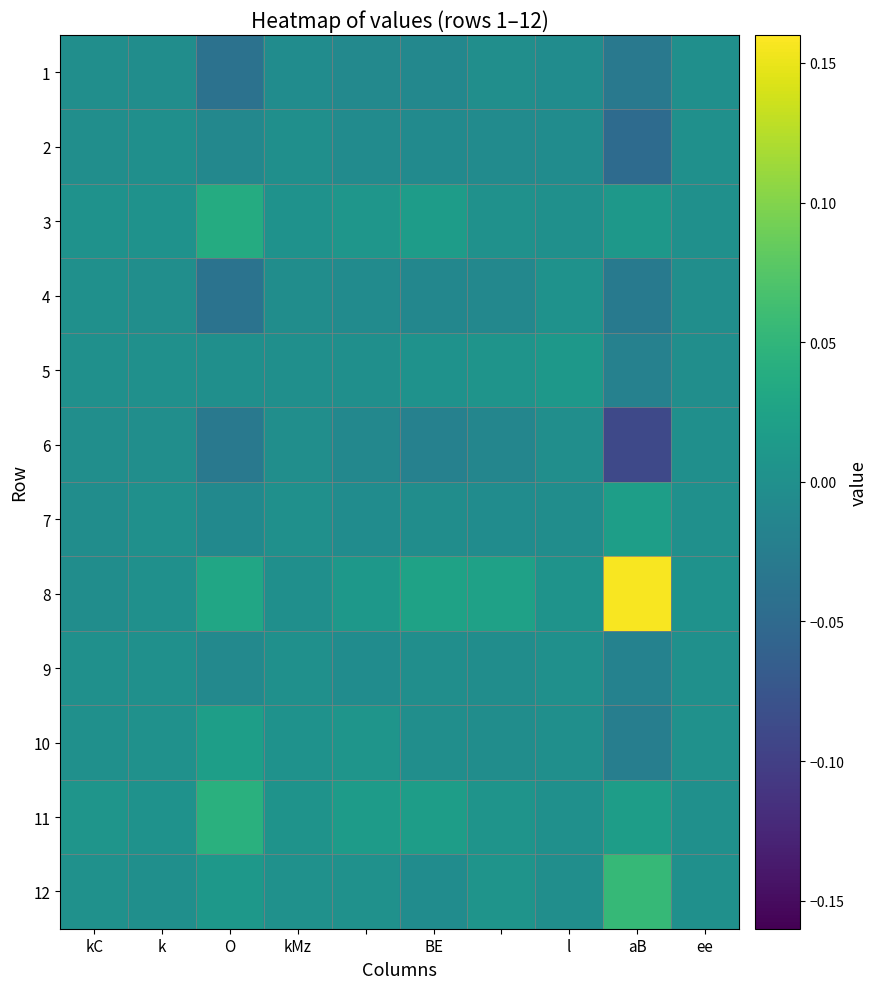

Reading right to left, what are all the values shown in this chart?

1: -0.0	-0.0	-0.0	-0.0	-0.0	-0.0	-0.0	-0.0	-0.0	-0.0
2: -0.0	-0.0	-0.0	-0.0	-0.0	-0.0	-0.0	-0.0	-0.0	-0.0
3: 0.0	0.0	-0.0	0.0	0.0	0.0	0.0	0.0	0.0	0.0
4: -0.0	-0.0	0.0	-0.0	-0.0	-0.0	-0.0	-0.0	-0.0	-0.0
5: -0.0	-0.0	0.0	0.0	0.0	-0.0	-0.0	-0.0	-0.0	-0.0
6: -0.0	-0.1	-0.0	-0.0	-0.0	-0.0	-0.0	-0.0	-0.0	-0.0
7: -0.0	0.0	-0.0	-0.0	-0.0	-0.0	-0.0	-0.0	0.0	-0.0
8: 0.0	0.2	0.0	0.0	0.0	0.0	-0.0	0.0	-0.0	-0.0
9: -0.0	-0.0	0.0	-0.0	-0.0	-0.0	0.0	-0.0	0.0	-0.0
10: 0.0	-0.0	-0.0	-0.0	-0.0	0.0	0.0	0.0	0.0	0.0
11: 0.0	0.0	0.0	0.0	0.0	0.0	0.0	0.0	0.0	0.0
12: 0.0	0.1	-0.0	0.0	-0.0	0.0	0.0	0.0	-0.0	0.0